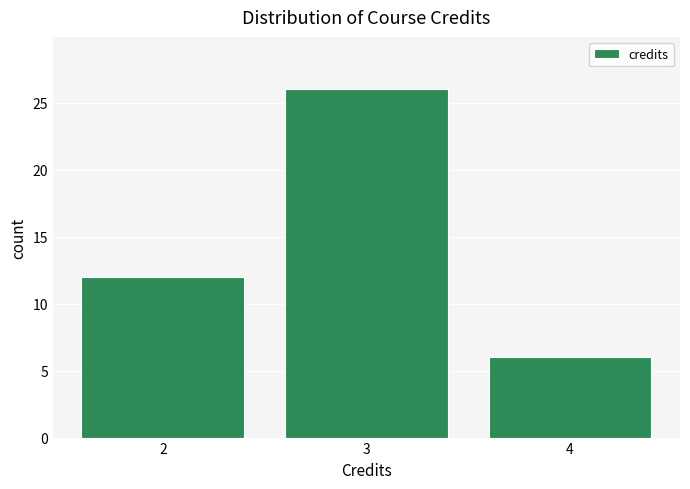

Reading left to right, transcribe this chart: for each bar, give the range it covers on the x-axis and its height. The values are not printed on the chart, so give them approximately, as read against the axis.

1.5 to 2.5: 12
2.5 to 3.5: 26
3.5 to 4.5: 6